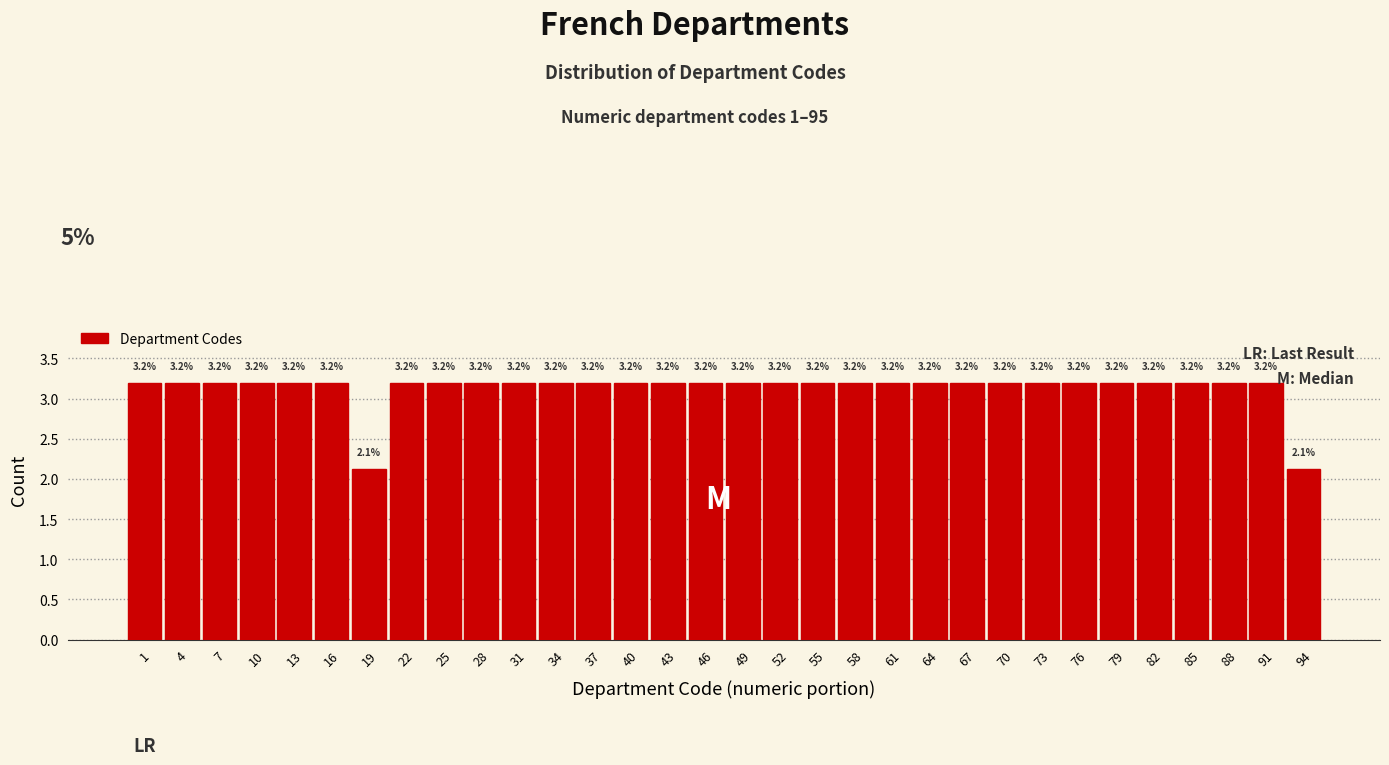

Reading left to right, list all the values displayed in this chart.

3.2	3.2	3.2	3.2	3.2	3.2	2.1	3.2	3.2	3.2	3.2	3.2	3.2	3.2	3.2	3.2	3.2	3.2	3.2	3.2	3.2	3.2	3.2	3.2	3.2	3.2	3.2	3.2	3.2	3.2	3.2	2.1